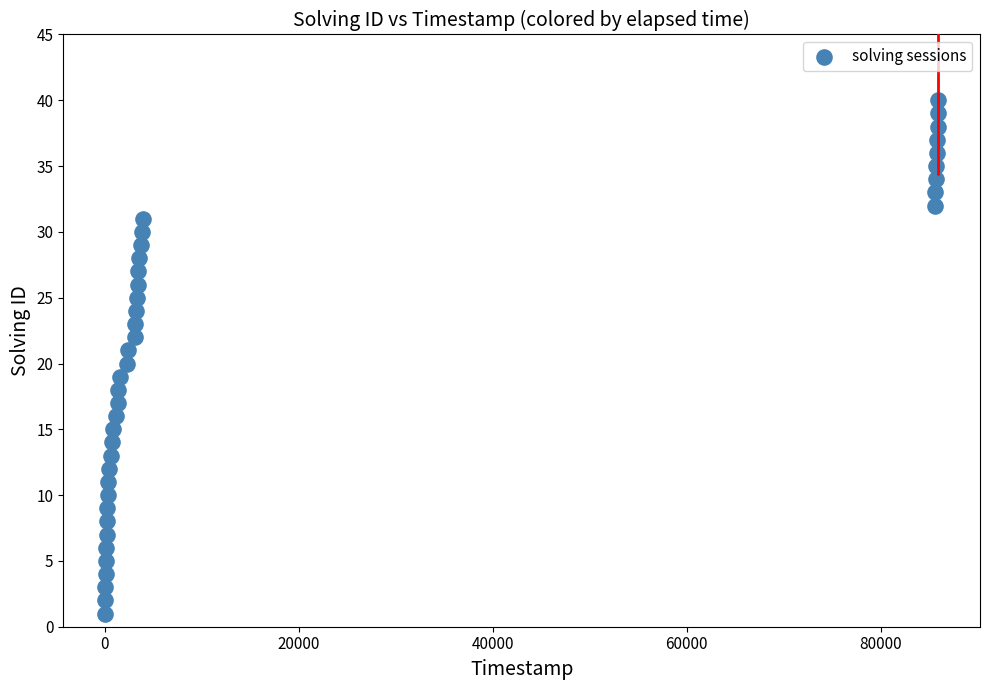

What is the range of Y values (max minus min)?

39